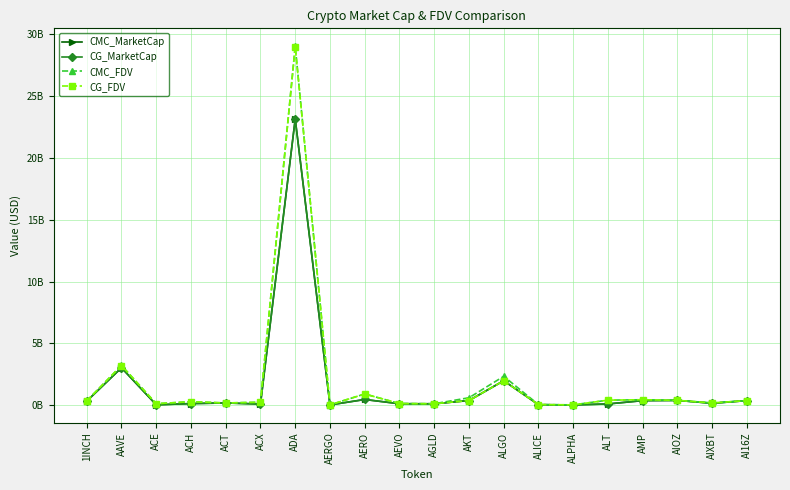

At which category does CMC_MarketCap reach its first local peak?

AAVE